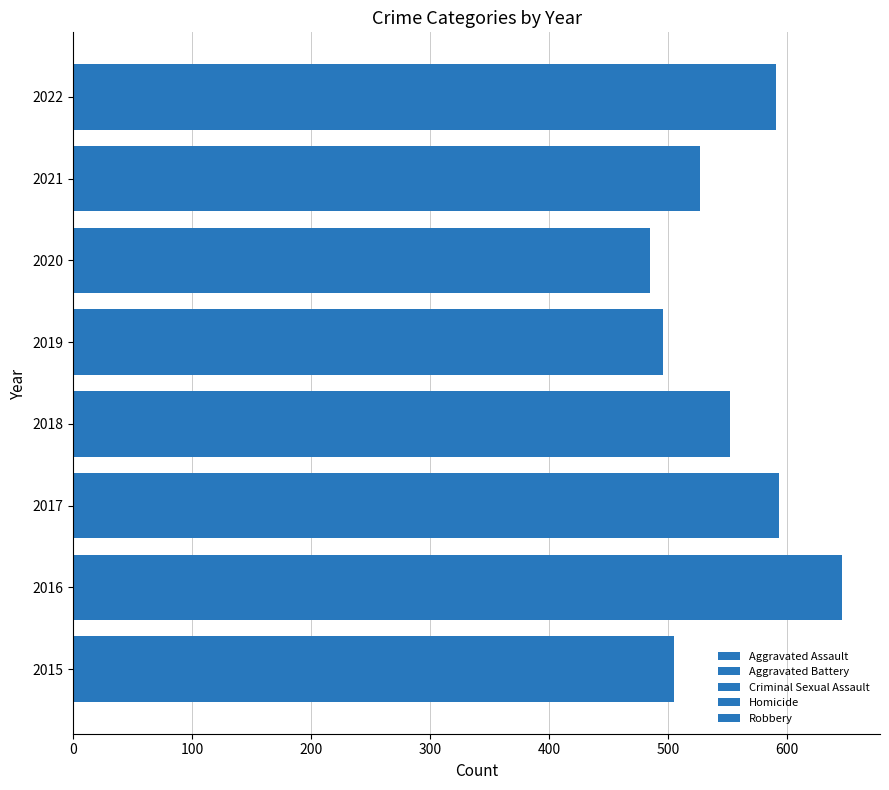

What is the difference between the second highest and minimum values in the Robbery series?

100